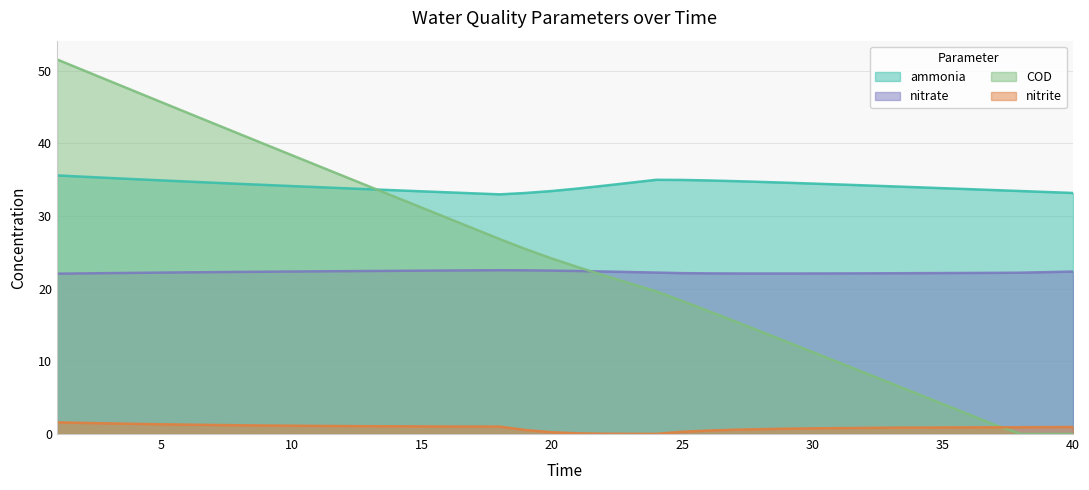

Between 6 and 27, which is larger?

27